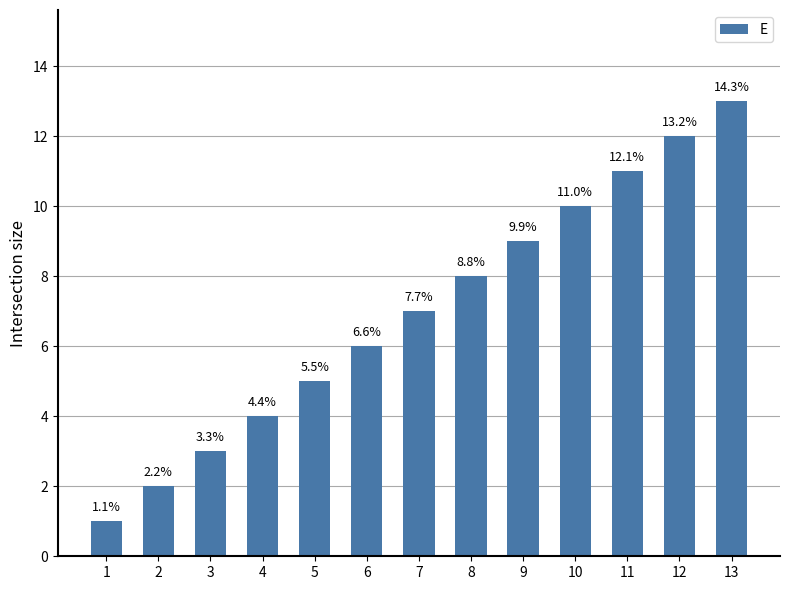

Are the bars grouped side by side (vs. stacked)?

No